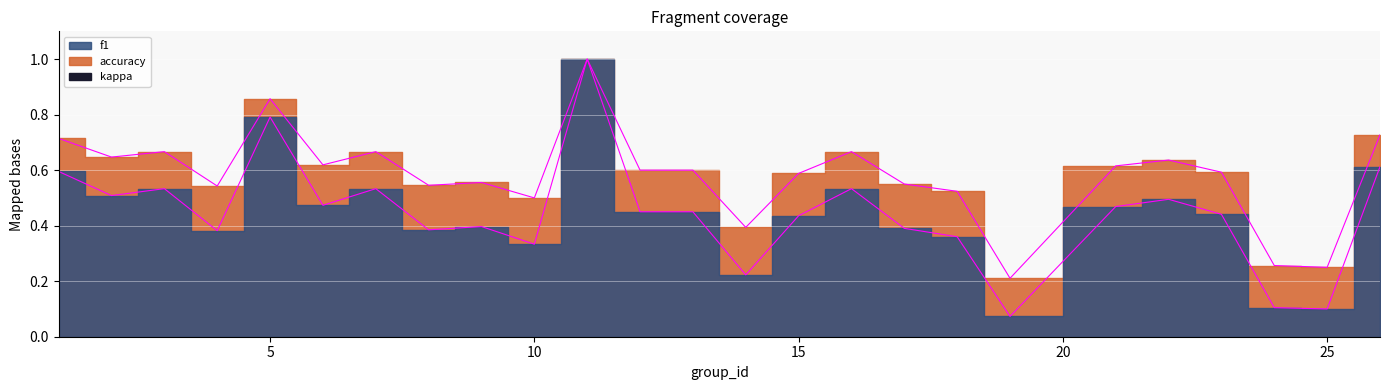

What is the minimum value shown in the chart?

0.1